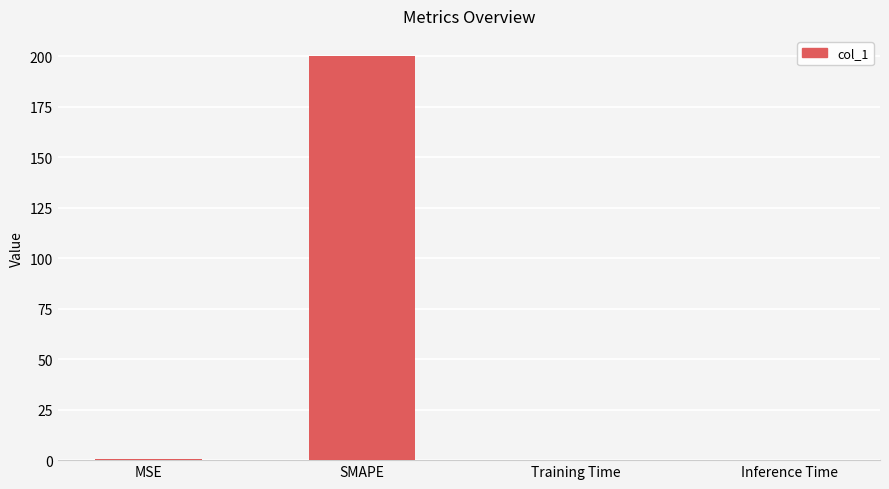

At which category does the chart reach its peak across all series?

SMAPE